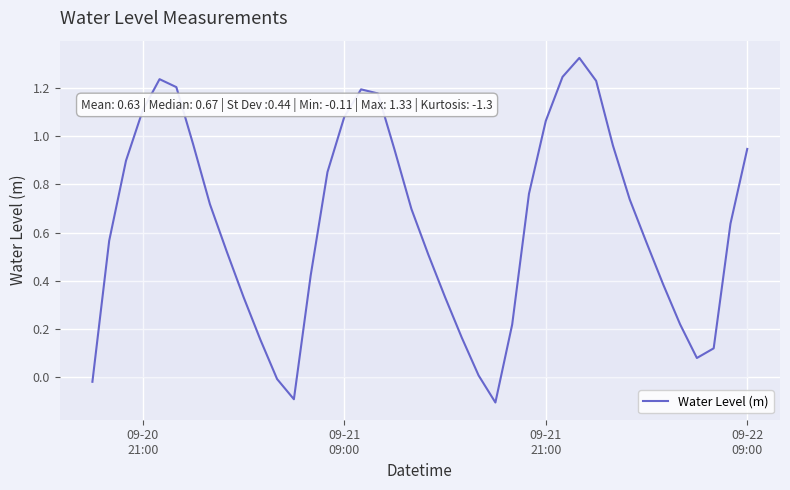

Does the chart have visible grid lines?

Yes